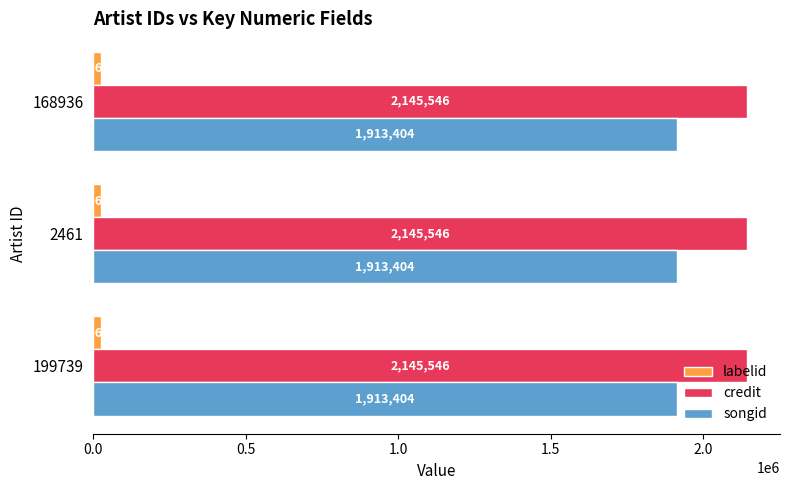

At 199739, list the series in order from smallest to largest.

labelid, songid, credit